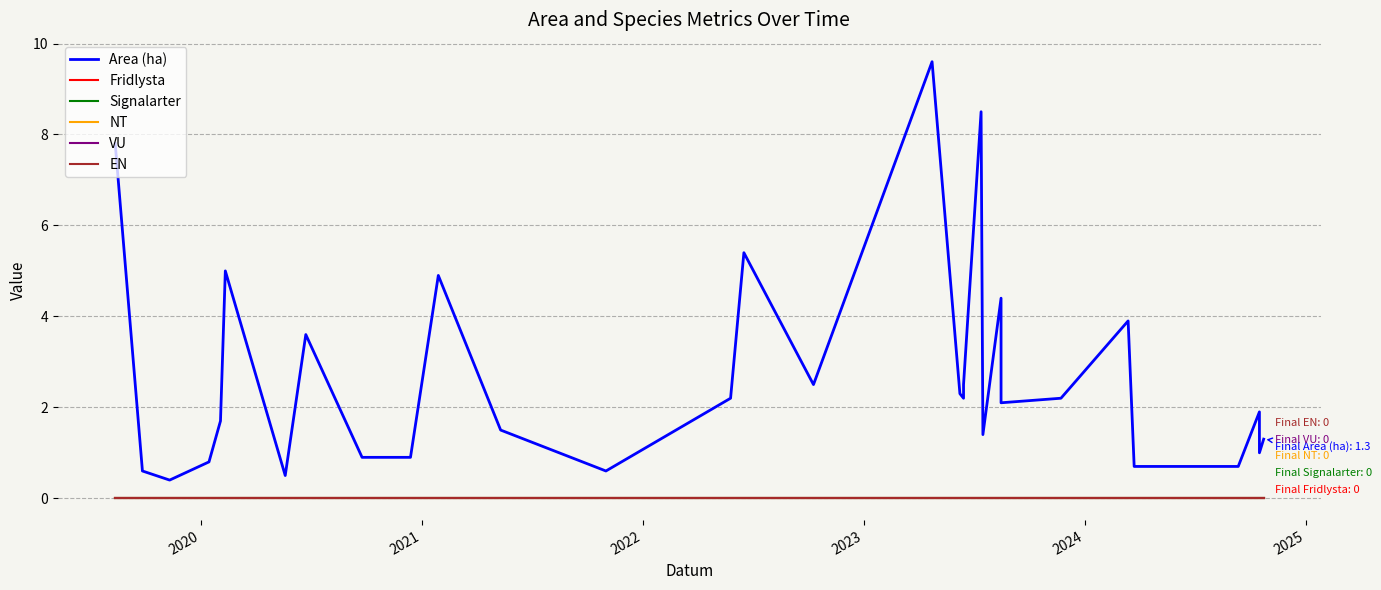

At how many categories does at least one series exceed 7?

3